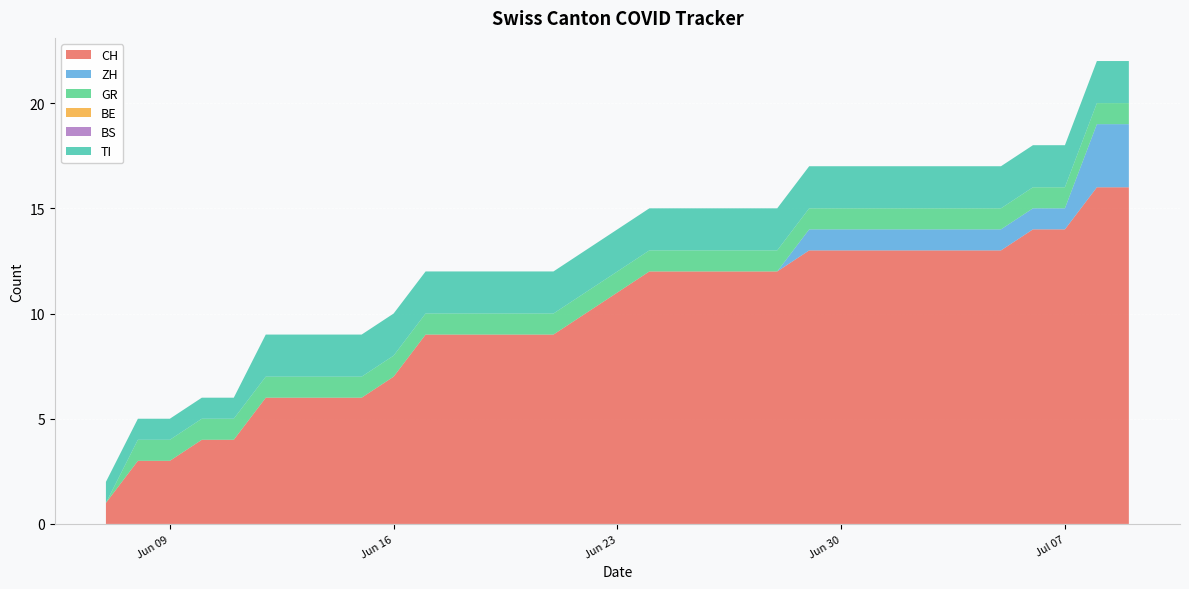

Reading left to right, extract all data points from this chart.

CH: 2020-06-07=1	2020-06-08=3	2020-06-09=3	2020-06-10=4	2020-06-11=4	2020-06-12=6	2020-06-13=6	2020-06-14=6	2020-06-15=6	2020-06-16=7	2020-06-17=9	2020-06-18=9	2020-06-19=9	2020-06-20=9	2020-06-21=9	2020-06-22=10	2020-06-23=11	2020-06-24=12	2020-06-25=12	2020-06-26=12	2020-06-27=12	2020-06-28=12	2020-06-29=13	2020-06-30=13	2020-07-01=13	2020-07-02=13	2020-07-03=13	2020-07-04=13	2020-07-05=13	2020-07-06=14	2020-07-07=14	2020-07-08=16	2020-07-09=16
ZH: 2020-06-07=0	2020-06-08=0	2020-06-09=0	2020-06-10=0	2020-06-11=0	2020-06-12=0	2020-06-13=0	2020-06-14=0	2020-06-15=0	2020-06-16=0	2020-06-17=0	2020-06-18=0	2020-06-19=0	2020-06-20=0	2020-06-21=0	2020-06-22=0	2020-06-23=0	2020-06-24=0	2020-06-25=0	2020-06-26=0	2020-06-27=0	2020-06-28=0	2020-06-29=1	2020-06-30=1	2020-07-01=1	2020-07-02=1	2020-07-03=1	2020-07-04=1	2020-07-05=1	2020-07-06=1	2020-07-07=1	2020-07-08=3	2020-07-09=3
GR: 2020-06-07=0	2020-06-08=1	2020-06-09=1	2020-06-10=1	2020-06-11=1	2020-06-12=1	2020-06-13=1	2020-06-14=1	2020-06-15=1	2020-06-16=1	2020-06-17=1	2020-06-18=1	2020-06-19=1	2020-06-20=1	2020-06-21=1	2020-06-22=1	2020-06-23=1	2020-06-24=1	2020-06-25=1	2020-06-26=1	2020-06-27=1	2020-06-28=1	2020-06-29=1	2020-06-30=1	2020-07-01=1	2020-07-02=1	2020-07-03=1	2020-07-04=1	2020-07-05=1	2020-07-06=1	2020-07-07=1	2020-07-08=1	2020-07-09=1
BE: 2020-06-07=0	2020-06-08=0	2020-06-09=0	2020-06-10=0	2020-06-11=0	2020-06-12=0	2020-06-13=0	2020-06-14=0	2020-06-15=0	2020-06-16=0	2020-06-17=0	2020-06-18=0	2020-06-19=0	2020-06-20=0	2020-06-21=0	2020-06-22=0	2020-06-23=0	2020-06-24=0	2020-06-25=0	2020-06-26=0	2020-06-27=0	2020-06-28=0	2020-06-29=0	2020-06-30=0	2020-07-01=0	2020-07-02=0	2020-07-03=0	2020-07-04=0	2020-07-05=0	2020-07-06=0	2020-07-07=0	2020-07-08=0	2020-07-09=0
BS: 2020-06-07=0	2020-06-08=0	2020-06-09=0	2020-06-10=0	2020-06-11=0	2020-06-12=0	2020-06-13=0	2020-06-14=0	2020-06-15=0	2020-06-16=0	2020-06-17=0	2020-06-18=0	2020-06-19=0	2020-06-20=0	2020-06-21=0	2020-06-22=0	2020-06-23=0	2020-06-24=0	2020-06-25=0	2020-06-26=0	2020-06-27=0	2020-06-28=0	2020-06-29=0	2020-06-30=0	2020-07-01=0	2020-07-02=0	2020-07-03=0	2020-07-04=0	2020-07-05=0	2020-07-06=0	2020-07-07=0	2020-07-08=0	2020-07-09=0
TI: 2020-06-07=1	2020-06-08=1	2020-06-09=1	2020-06-10=1	2020-06-11=1	2020-06-12=2	2020-06-13=2	2020-06-14=2	2020-06-15=2	2020-06-16=2	2020-06-17=2	2020-06-18=2	2020-06-19=2	2020-06-20=2	2020-06-21=2	2020-06-22=2	2020-06-23=2	2020-06-24=2	2020-06-25=2	2020-06-26=2	2020-06-27=2	2020-06-28=2	2020-06-29=2	2020-06-30=2	2020-07-01=2	2020-07-02=2	2020-07-03=2	2020-07-04=2	2020-07-05=2	2020-07-06=2	2020-07-07=2	2020-07-08=2	2020-07-09=2